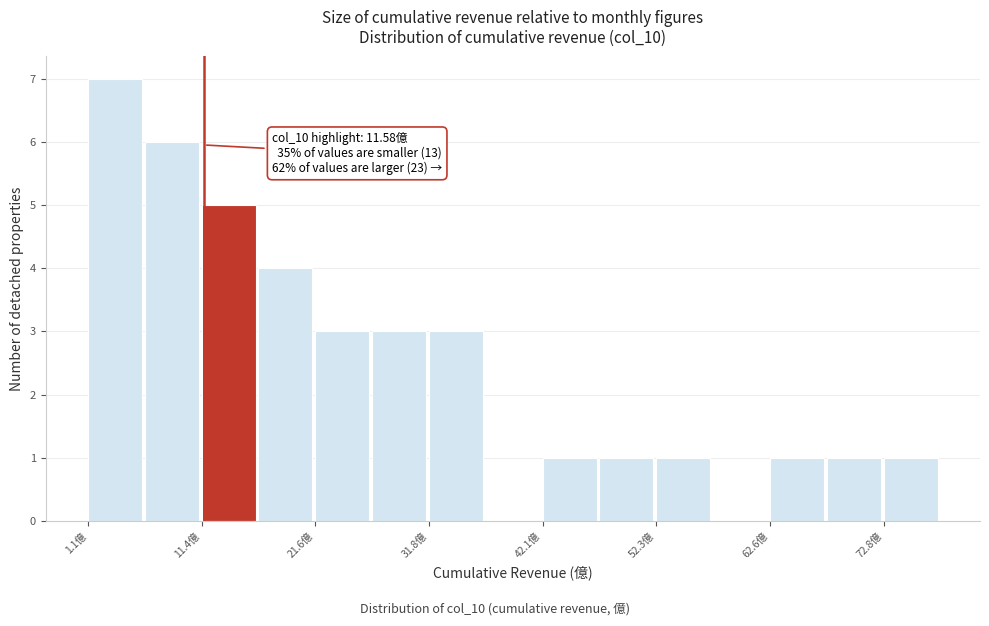

Read against the x-axis, roughly where is the centre of the tallest bar?

4